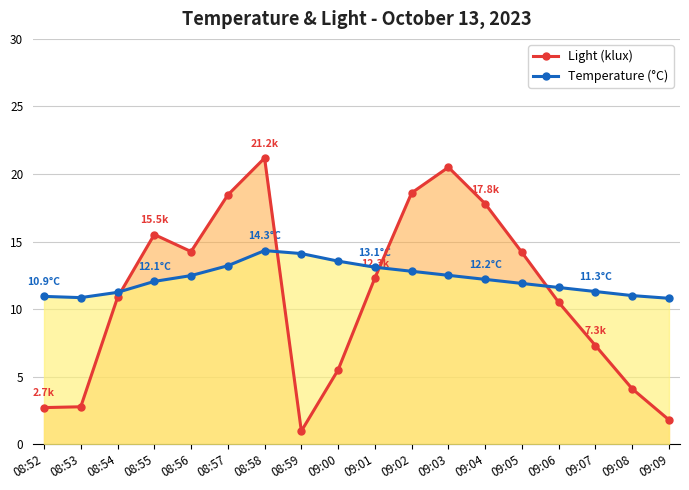

Between 08:53 and 08:57, which series saw the biggest shift?

Light (klux)